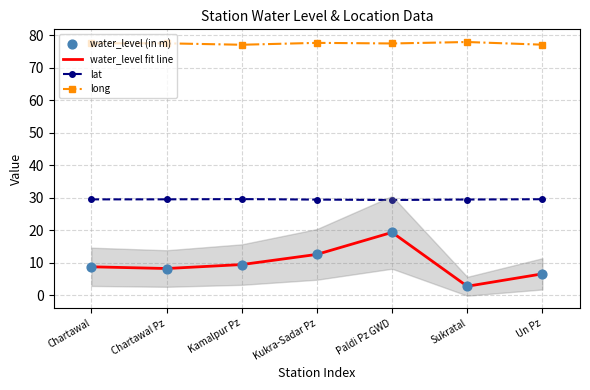

Which series has the largest total across all categories?

long